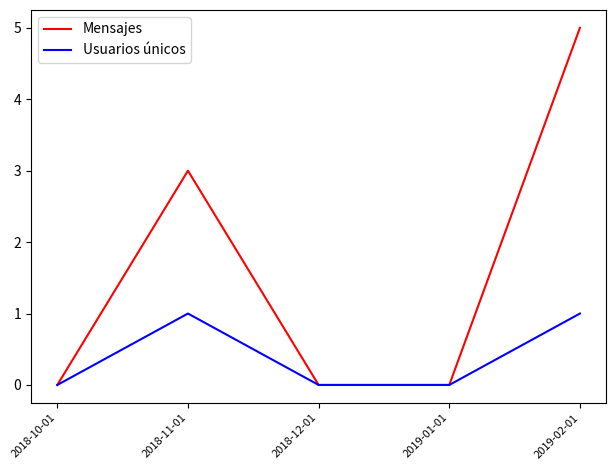

What position from the right is 2018-10-01?

5